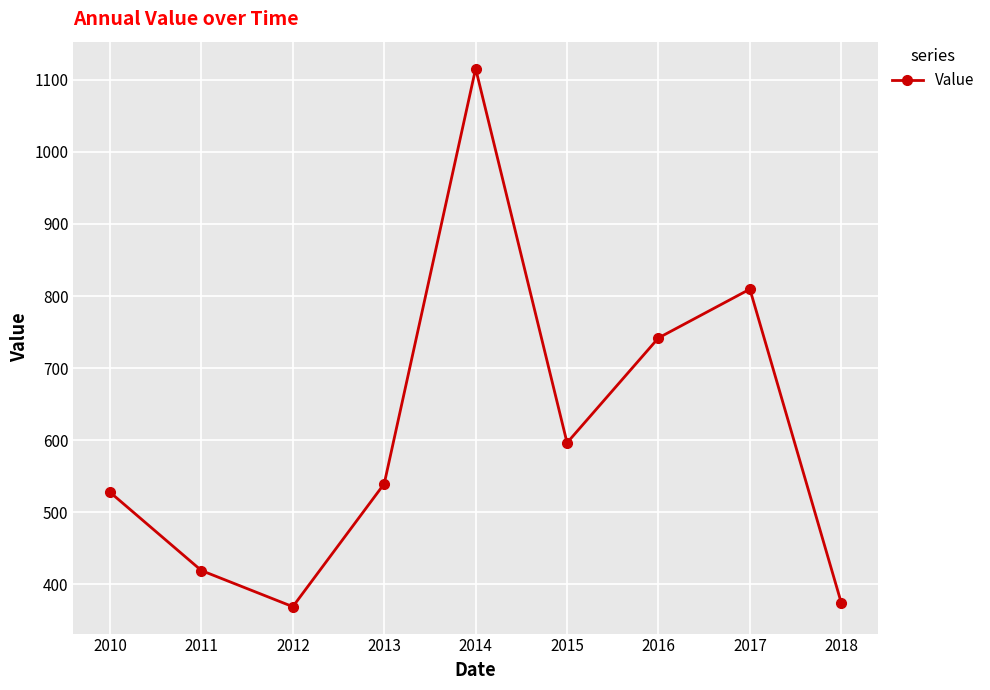

The value at 2017 is 809.6. True or false?

True